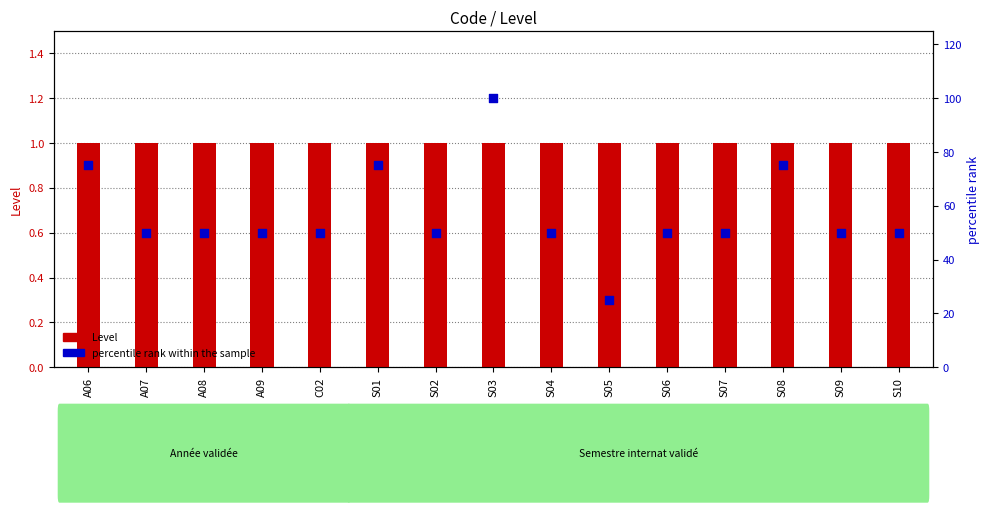

At how many categories does at least one series exceed 61?

4